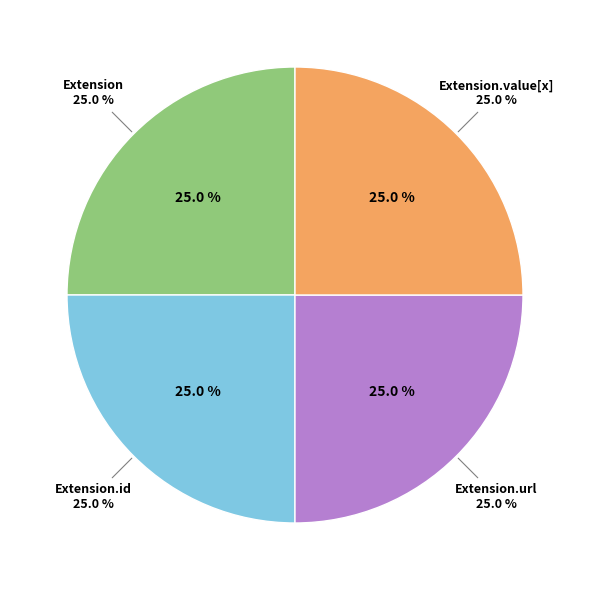

Count the number of slices in the pie.

5